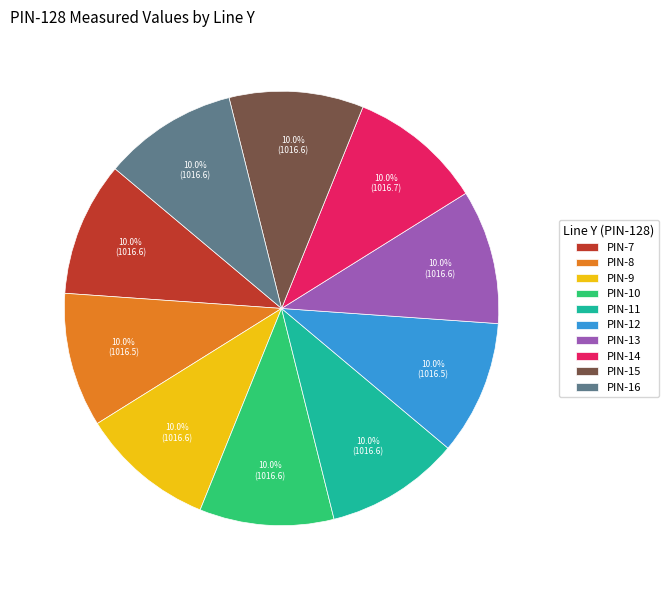

How many slices are in this pie chart?

10